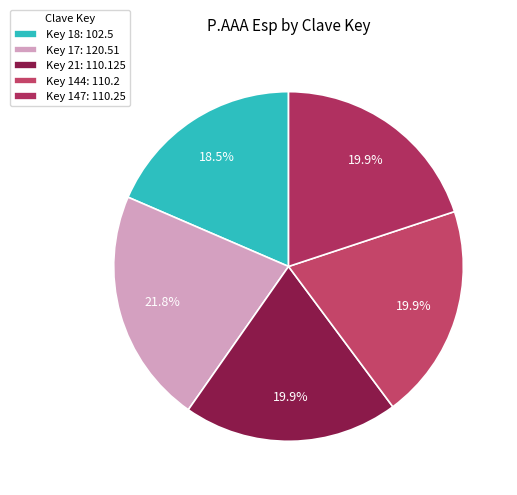

Is there a majority slice in this chart?

No